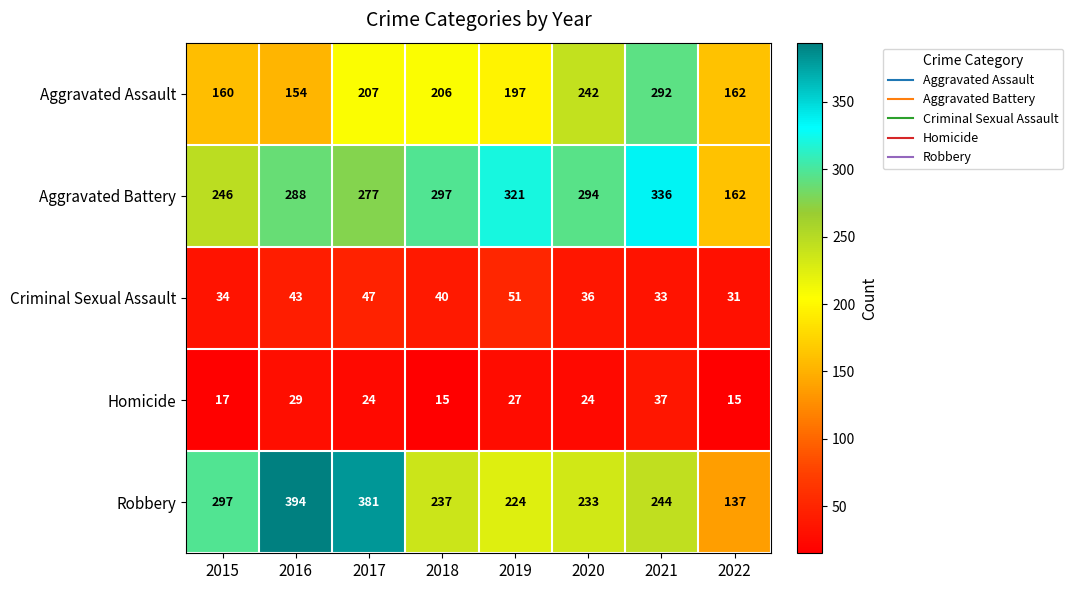

The Robbery series shows 53 at 2020. True or false?

False